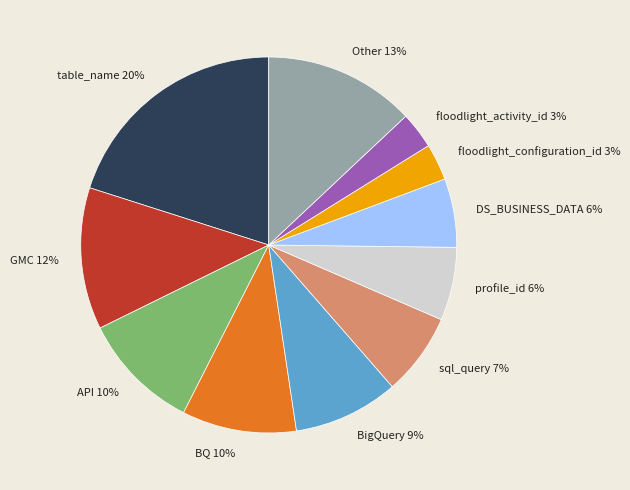

Count the number of slices in the pie.

11